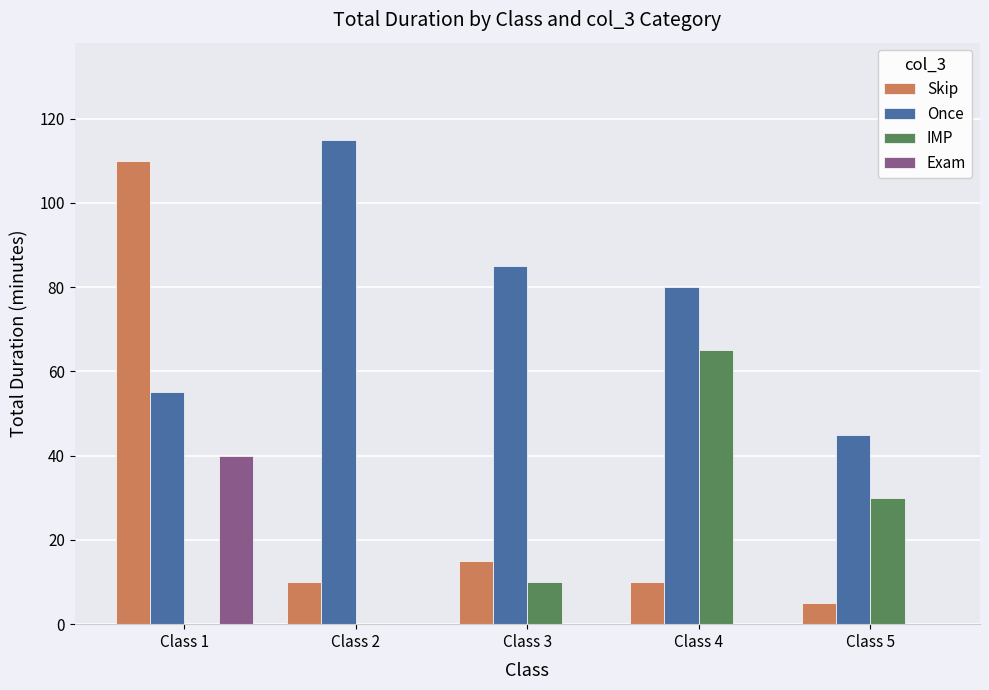

True or false: Exam has a value of -25 at Class 2.

False